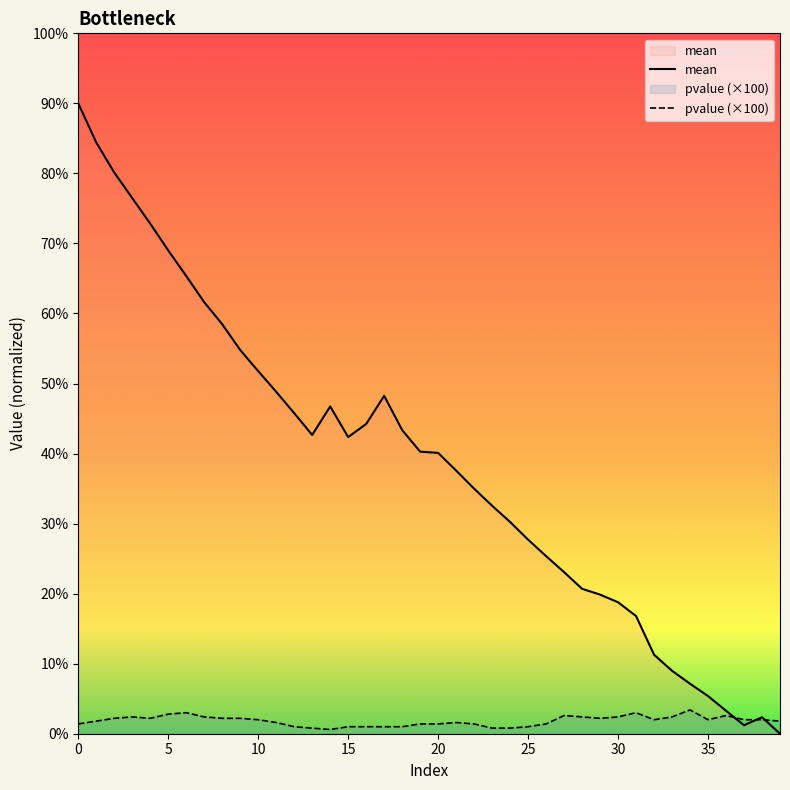

Reading right to left, what are all the values shown in this chart?

mean: 39=0.0	38=1.2	37=0.6	36=1.6	35=2.7	34=3.6	33=4.5	32=5.6	31=8.4	30=9.4	29=9.9	28=10.3	27=11.5	26=12.7	25=13.9	24=15.1	23=16.3	22=17.5	21=18.8	20=20.0	19=20.1	18=21.7	17=24.1	16=22.1	15=21.2	14=23.4	13=21.3	12=22.9	11=24.4	10=25.9	9=27.4	8=29.2	7=30.8	6=32.7	5=34.5	4=36.4	3=38.2	2=40.1	1=42.2	0=45.0
pvalue: 39=0.9	38=1.0	37=1.0	36=1.3	35=1.0	34=1.7	33=1.2	32=1.0	31=1.5	30=1.2	29=1.1	28=1.2	27=1.3	26=0.7	25=0.5	24=0.4	23=0.4	22=0.7	21=0.8	20=0.7	19=0.7	18=0.5	17=0.5	16=0.5	15=0.5	14=0.3	13=0.4	12=0.5	11=0.8	10=1.0	9=1.1	8=1.1	7=1.2	6=1.5	5=1.4	4=1.1	3=1.2	2=1.1	1=0.9	0=0.7